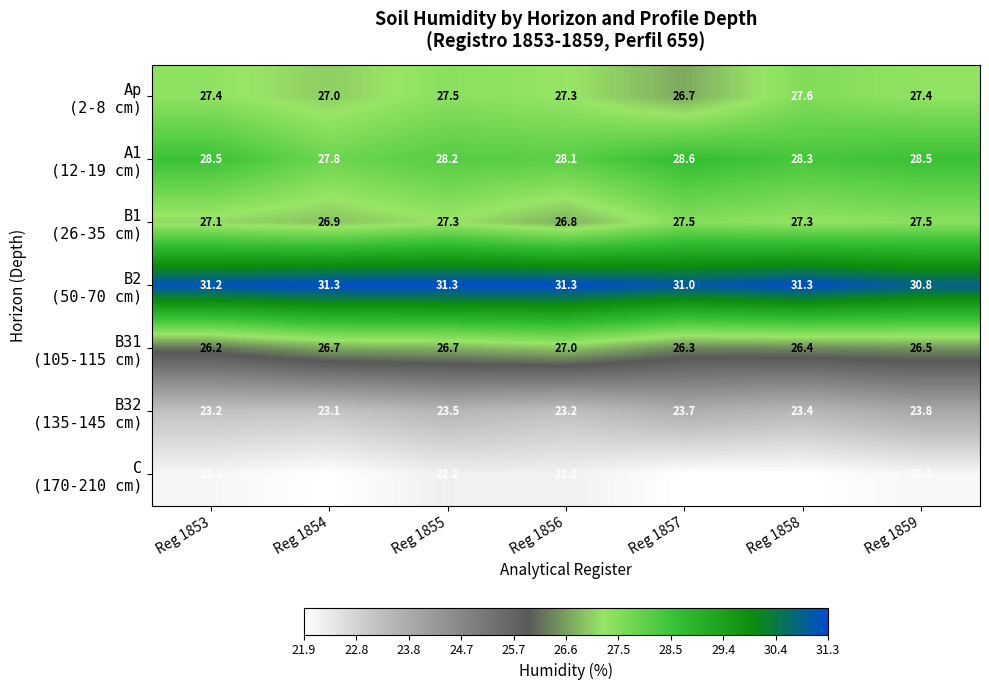

What is the smallest value displayed?

21.9